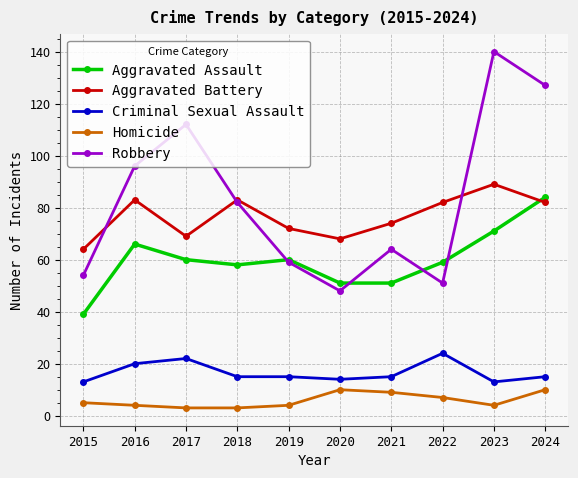

Is it true that Aggravated Battery equals 100 at 2019?

False